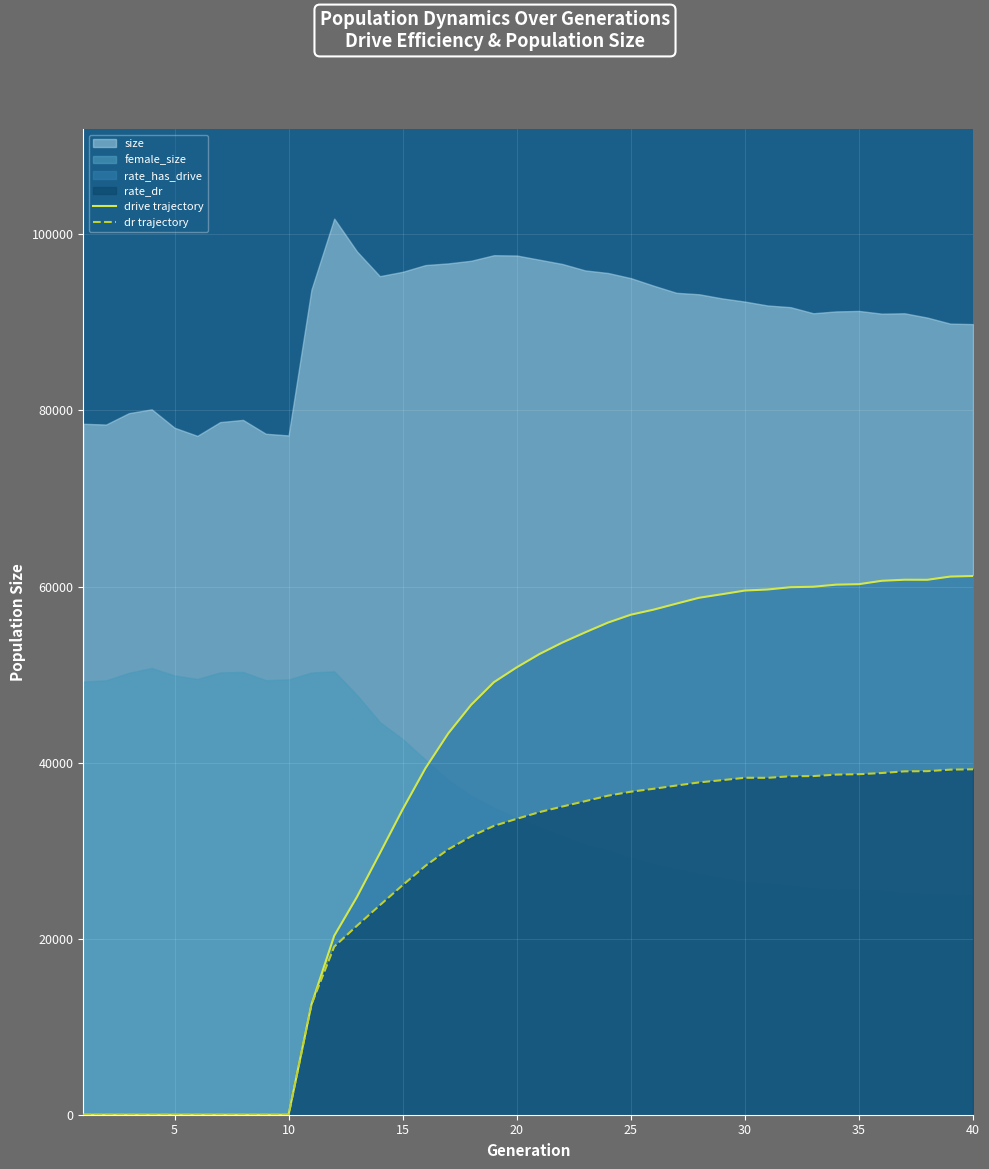

What is the maximum value for drive trajectory?

61198.0